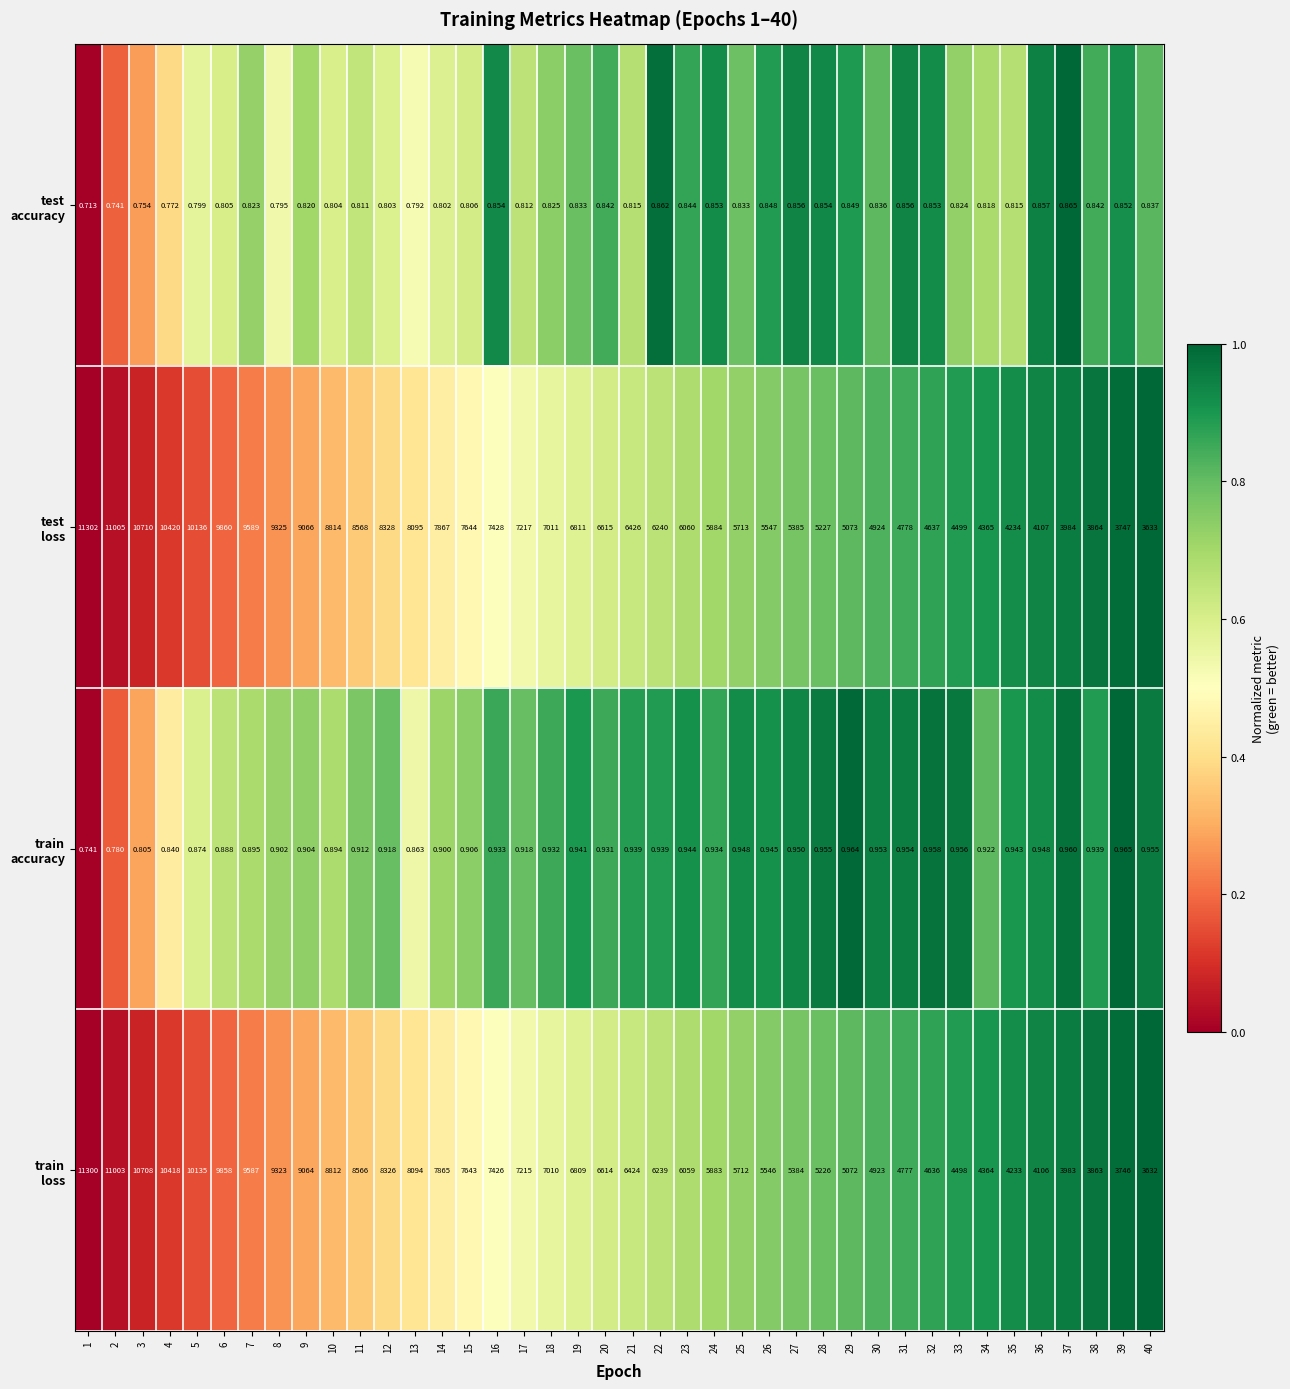

How many categories are shown in the chart?

40